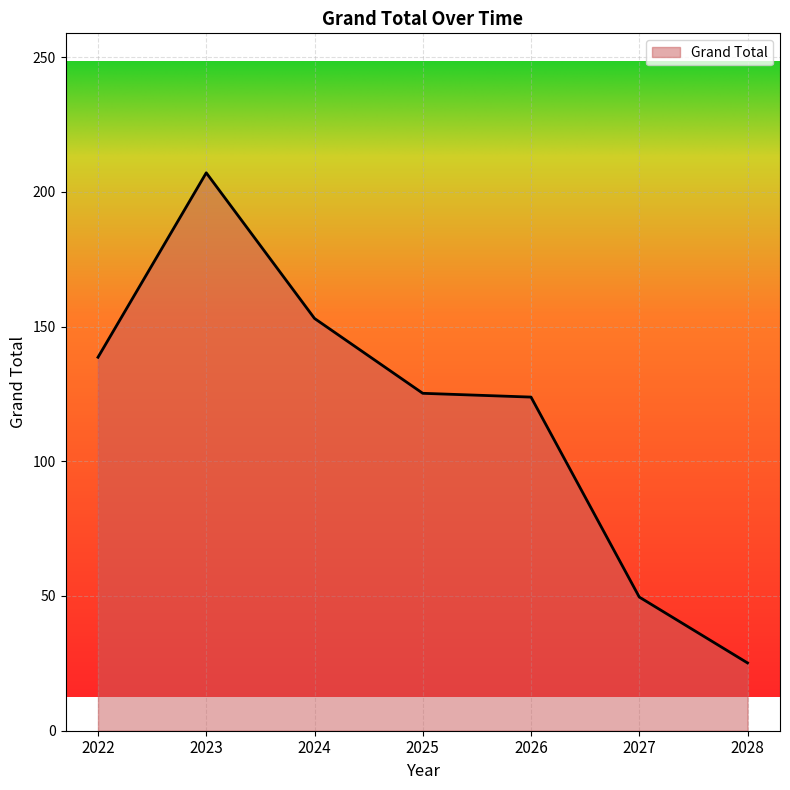

How many categories are shown in the chart?

7